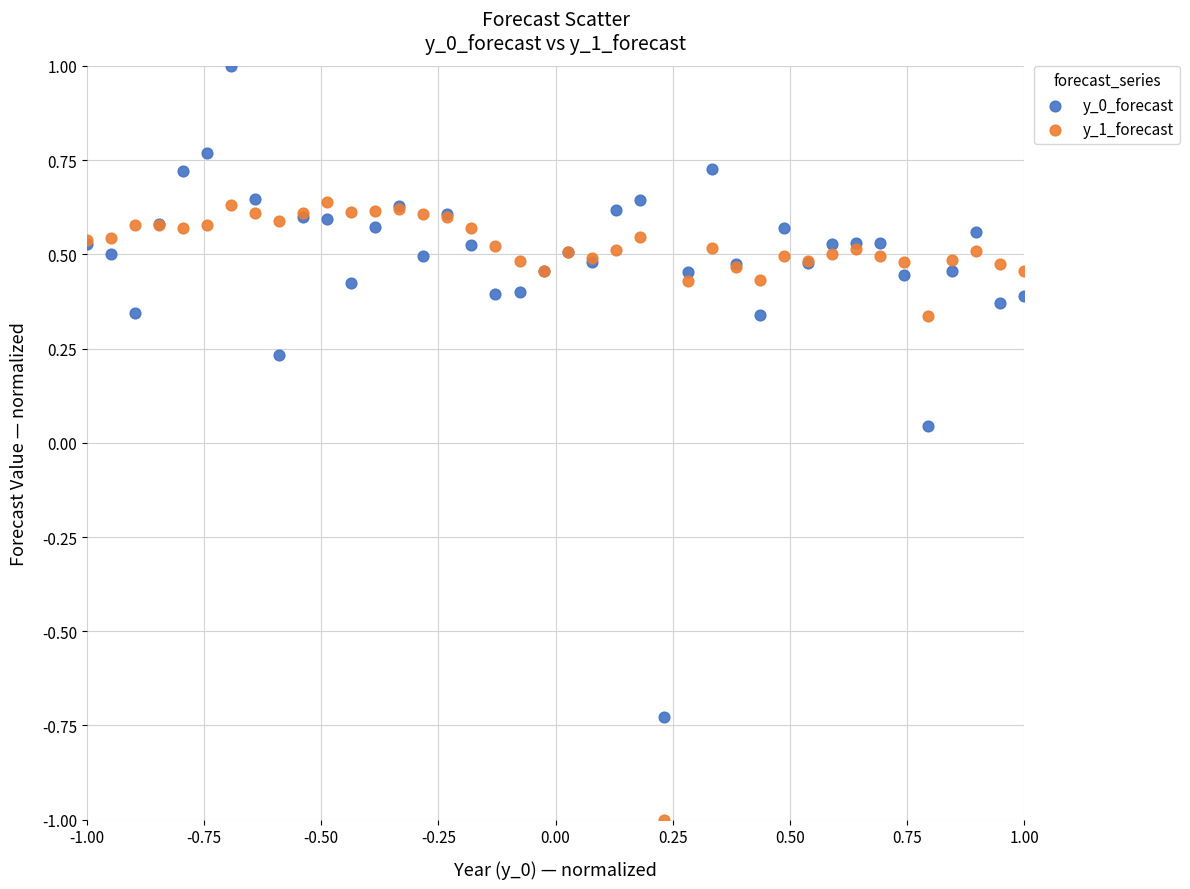

Which series contains the lowest Y value?

y_1_forecast